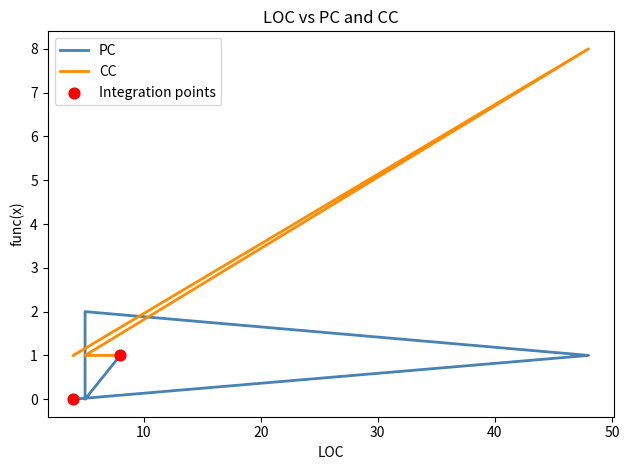

Which series contains the highest Y value?

CC